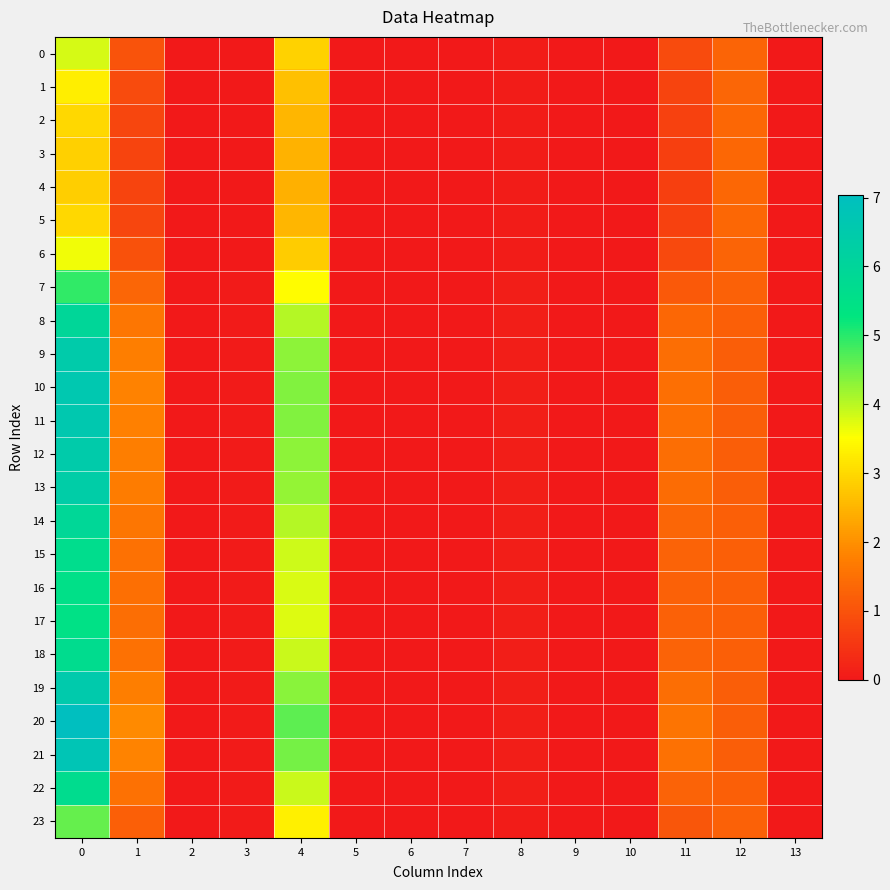

Which series changed the most between 7 and 8?

20